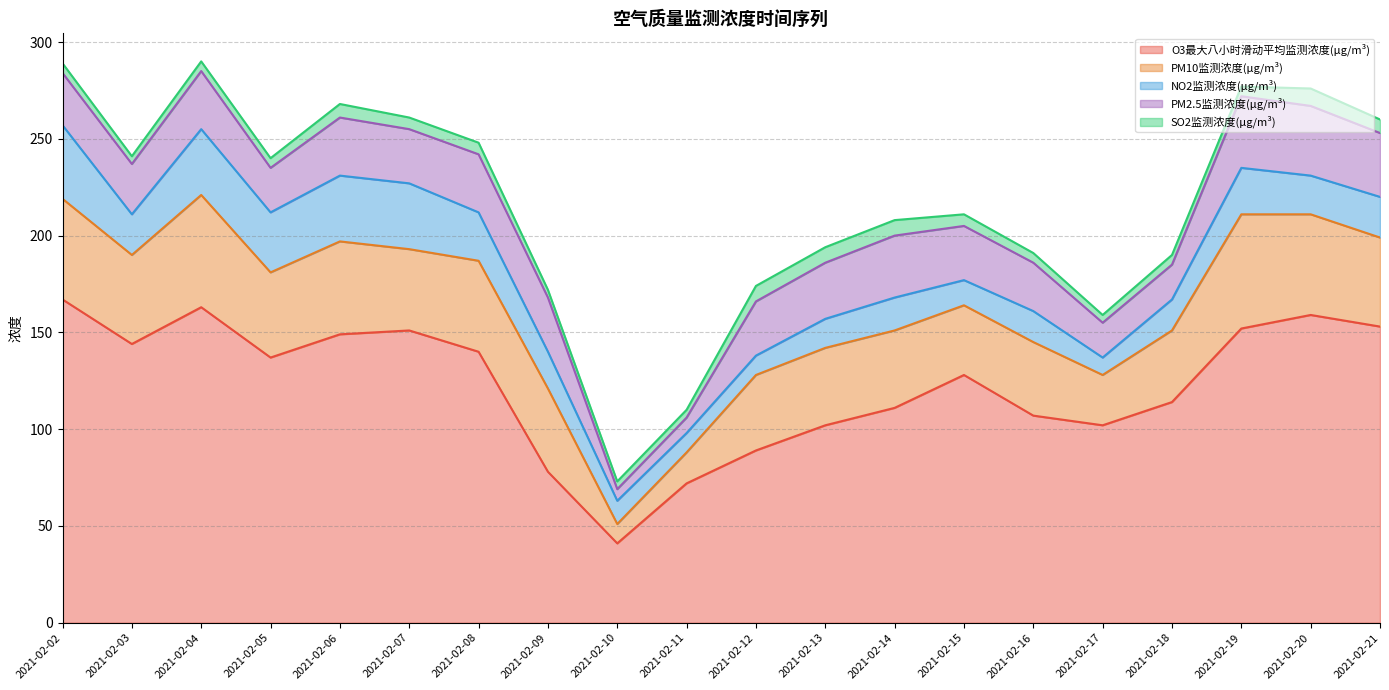

True or false: PM10监测浓度(μg/m³) and SO2监测浓度(μg/m³) cross at least once.

False